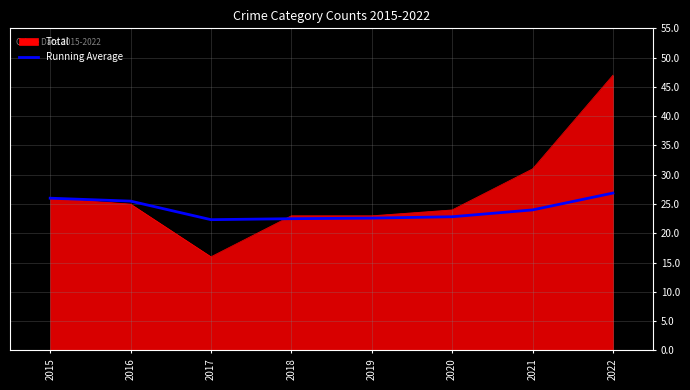

List the series in order of their overall mean, lowest first.

Running Average, Total